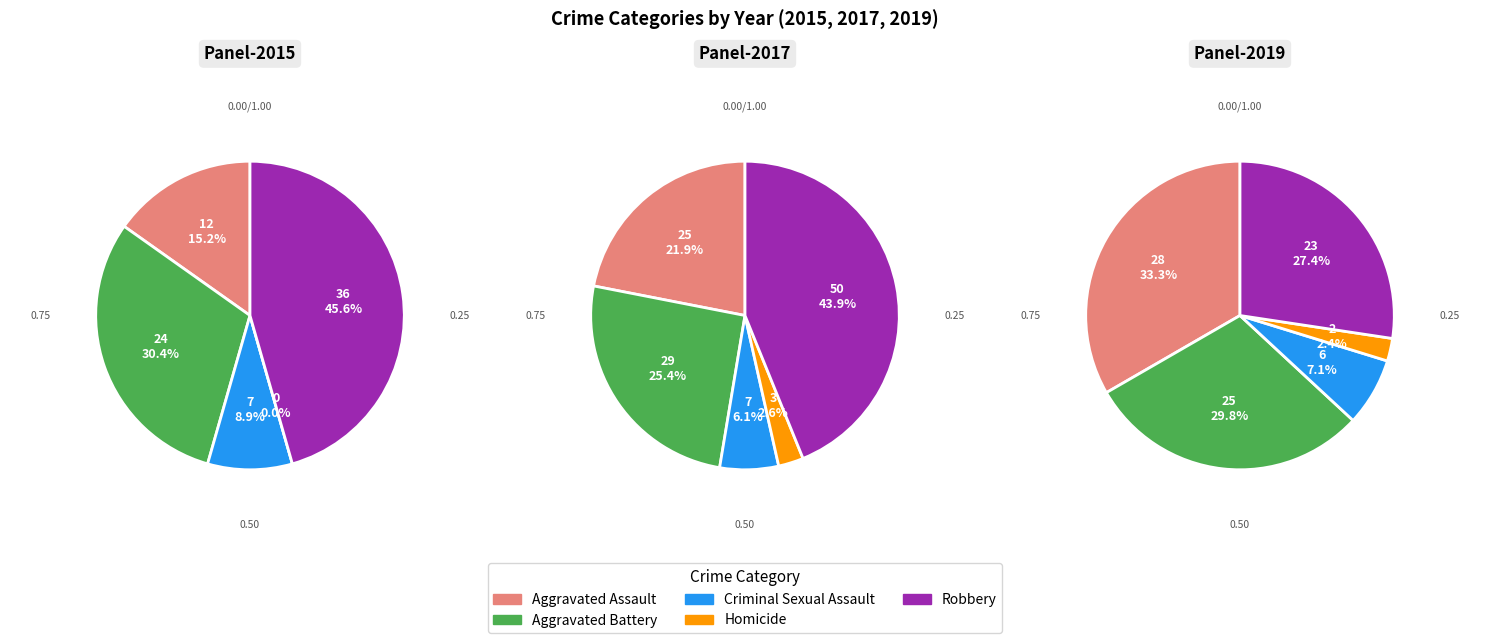

What is the ratio of the value at Robbery to the value at Homicide?

16.7